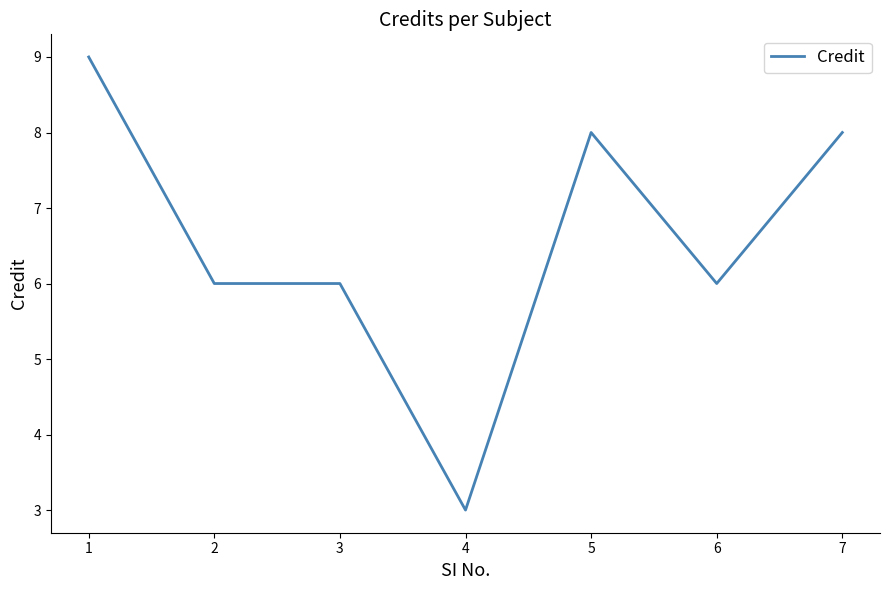

What is the difference between the maximum and minimum values?

6